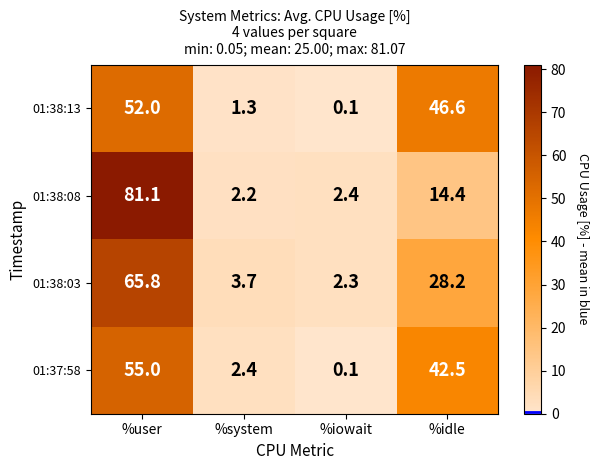

Which series has the widest spread of values?

01:38:08